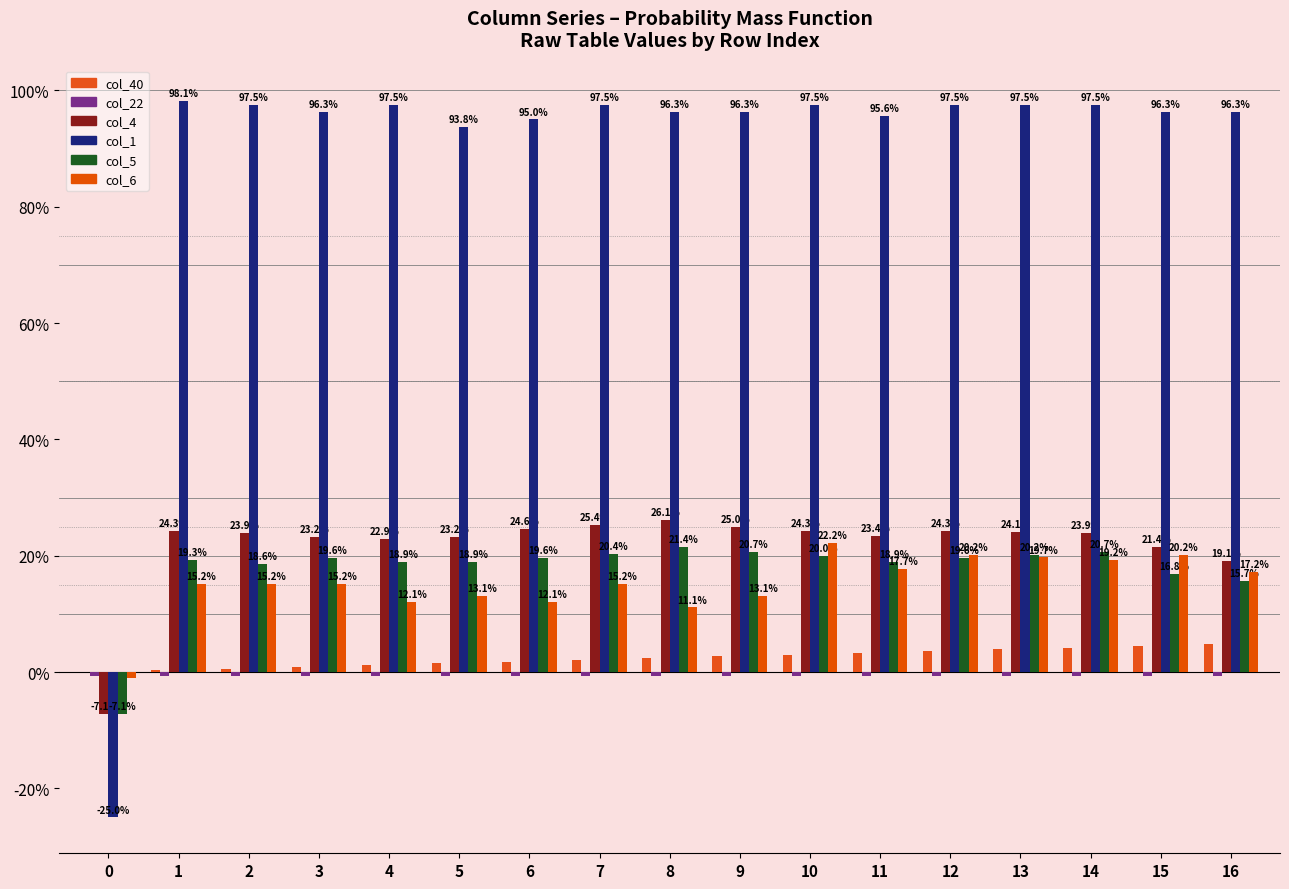

Which category has the highest value in the col_1 series?

1